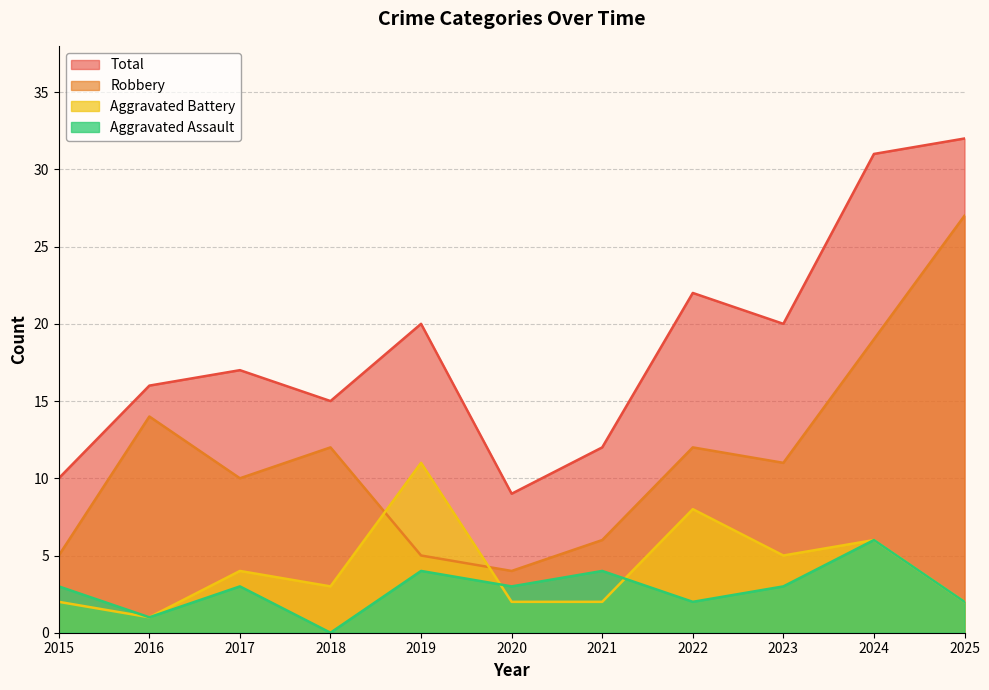

How many data points in Robbery are less than 11?

5